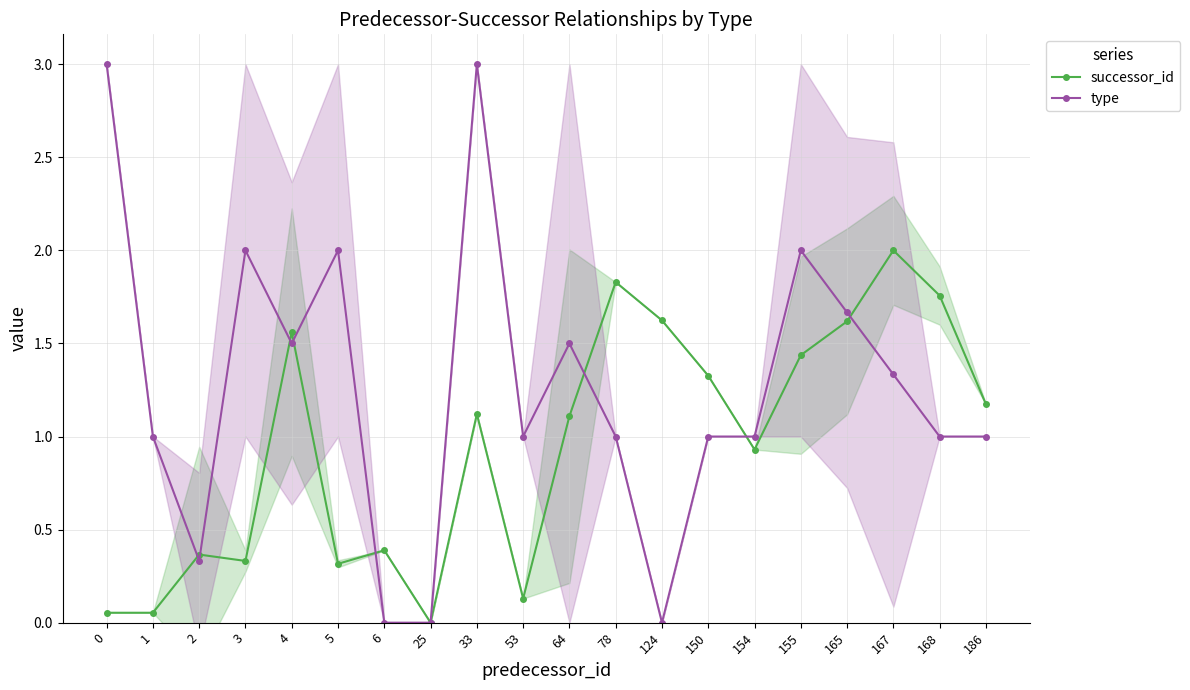

The successor_id series shows 2.6 at 4. True or false?

False